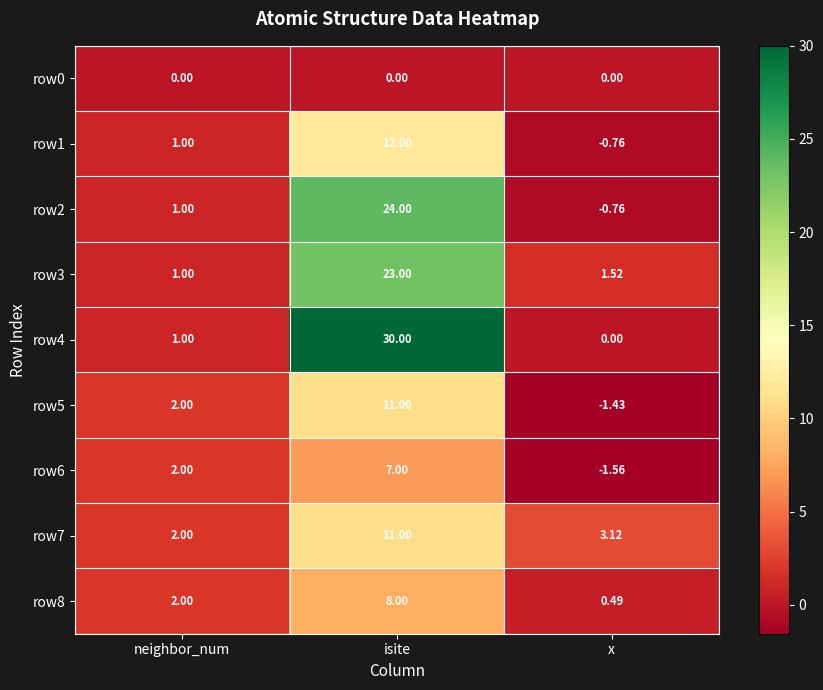

Is the value of row8 at isite greater than the value of row3 at neighbor_num?

Yes